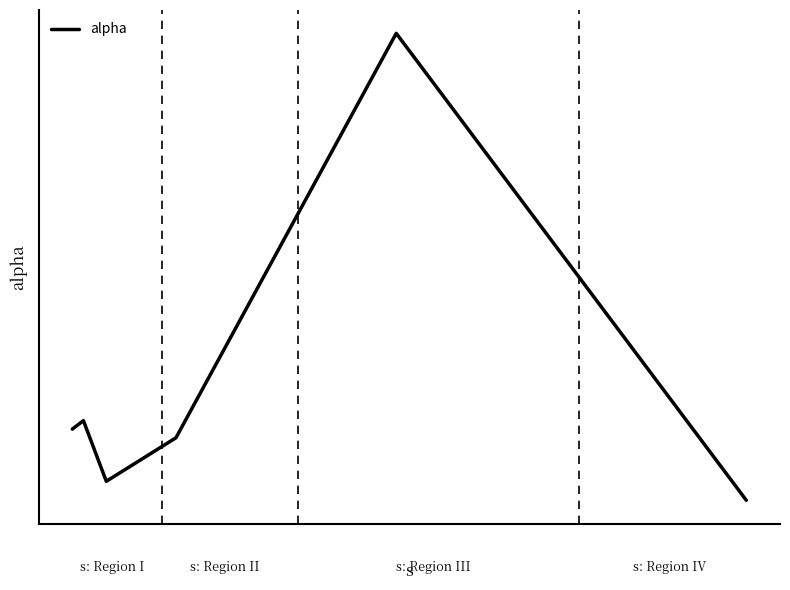

Does the chart display data point markers on the line(s)?

No